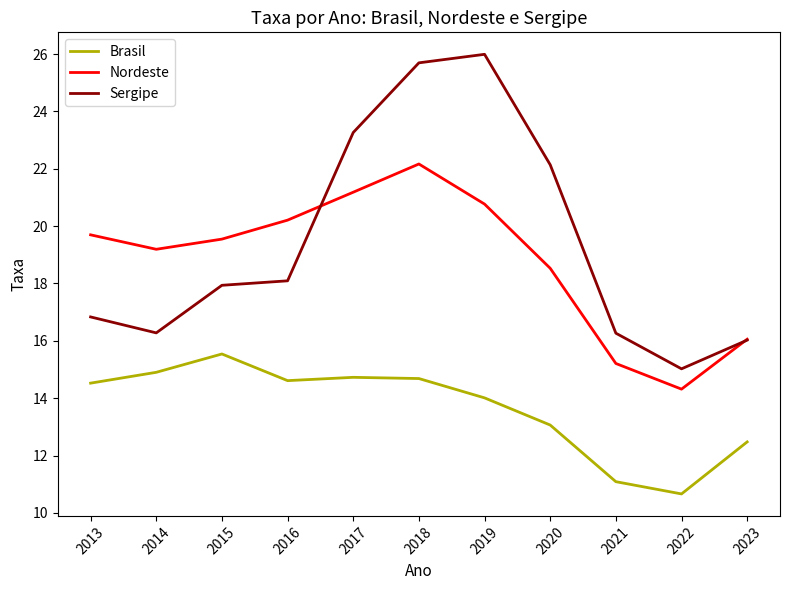

Which series changed the most between 2019 and 2021?

Sergipe